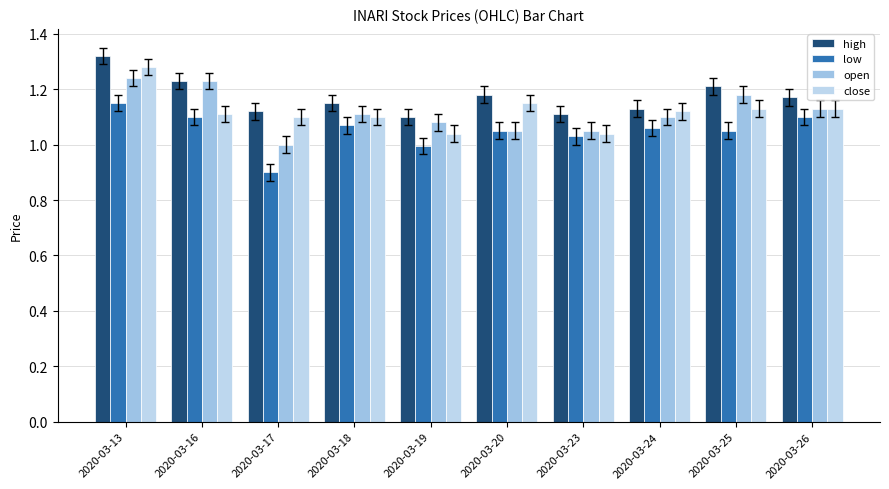

True or false: low has a value of 0.5 at 2020-03-16.

False